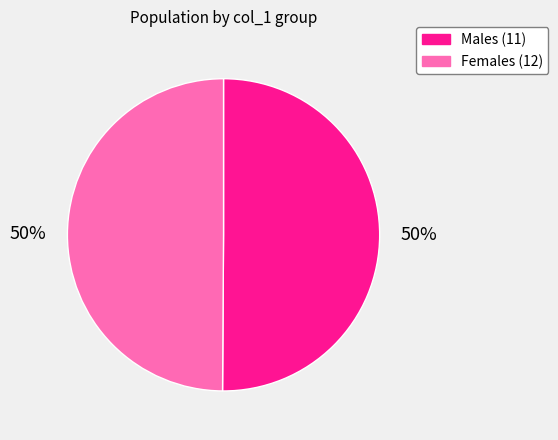

What is the ratio of the value at Females (12) to the value at Males (11)?

1.0